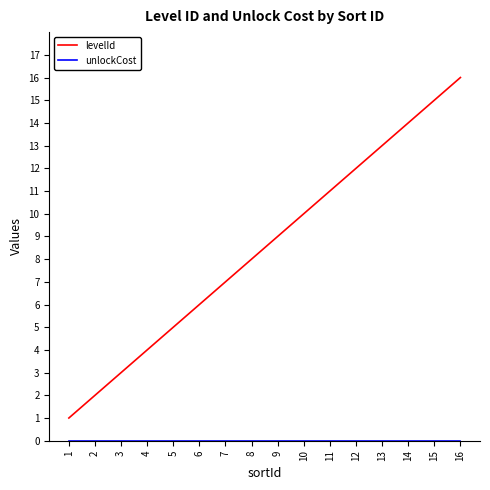

Does the chart have visible grid lines?

No